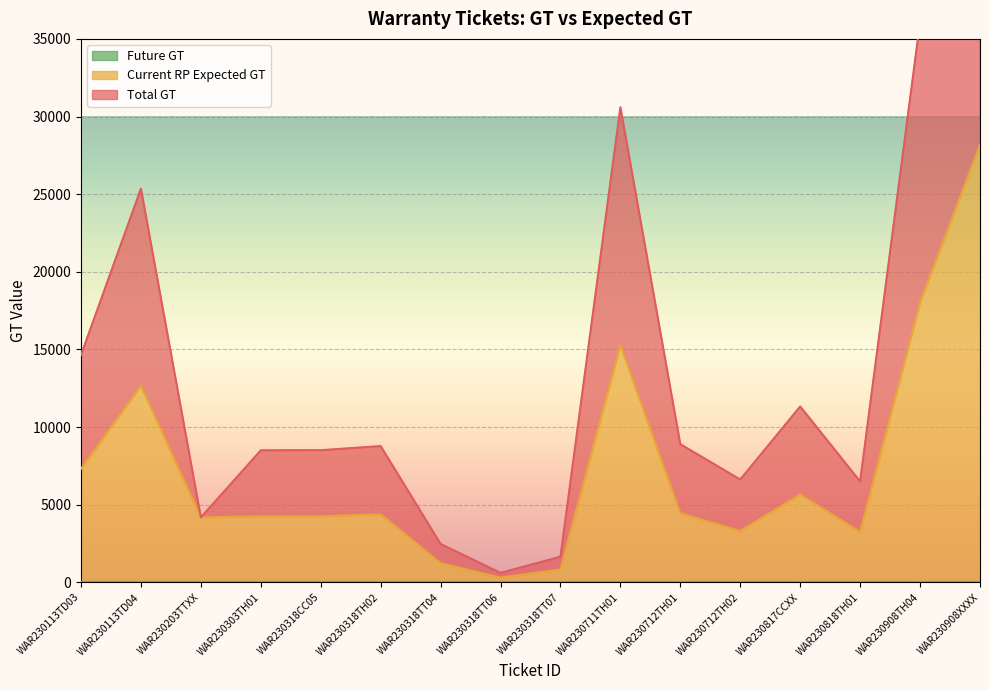

What is the difference between the highest and lowest values at WAR230318TH02?

4389.0